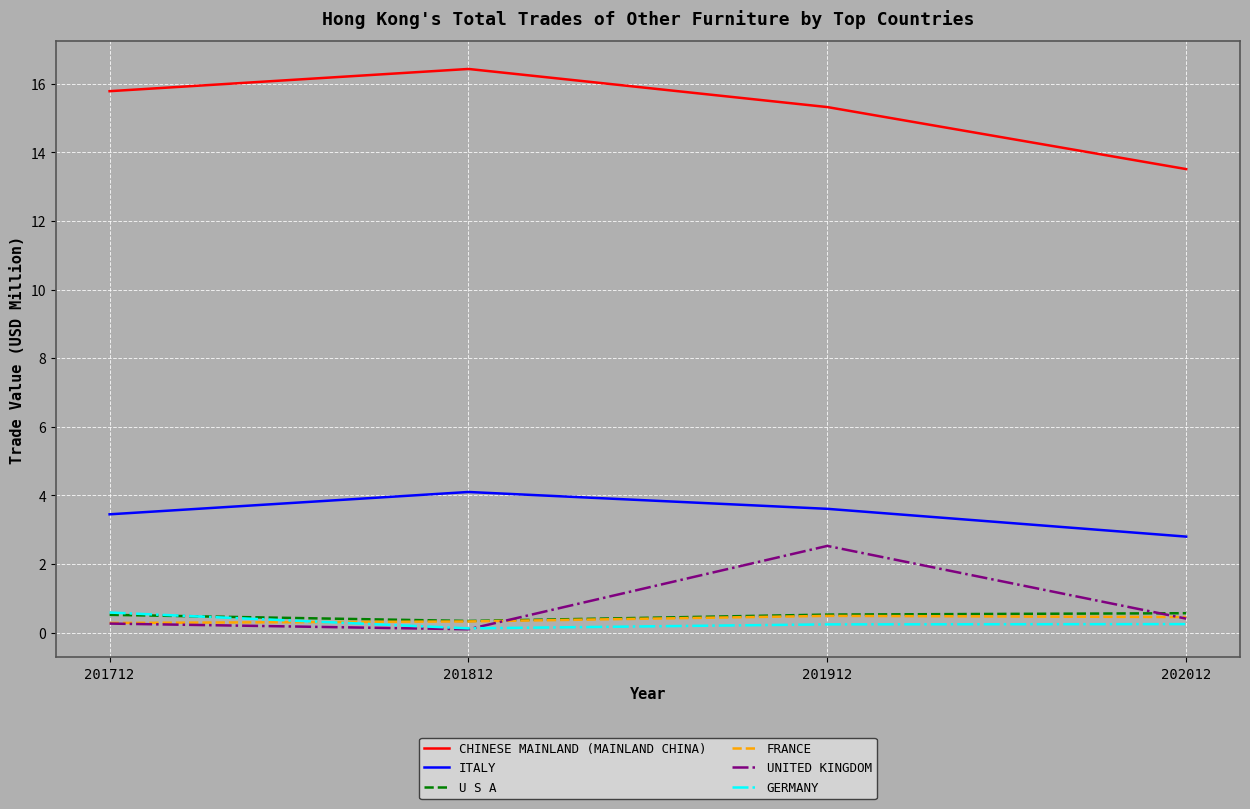

Which series ends up on top after the final intersection of GERMANY and U S A?

U S A